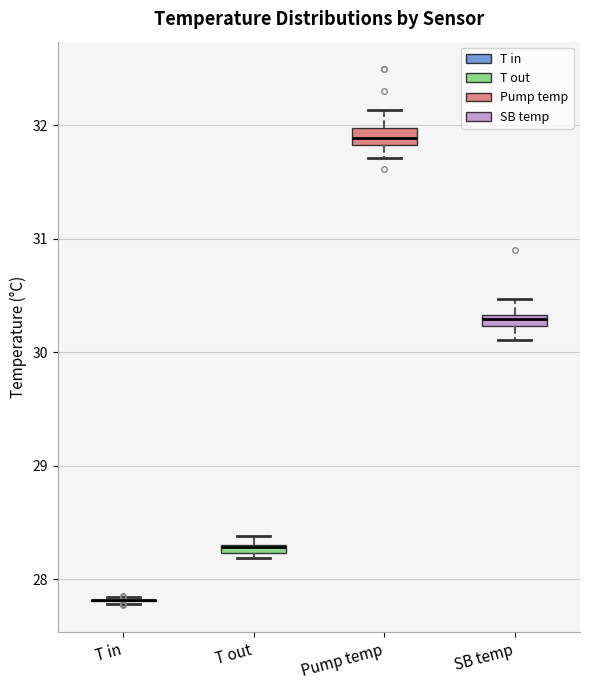

Where does the median line of the box for Pump temp sit on the y-axis? The values are not printed on the chart, so give them approximately, as read against the axis.

31.9